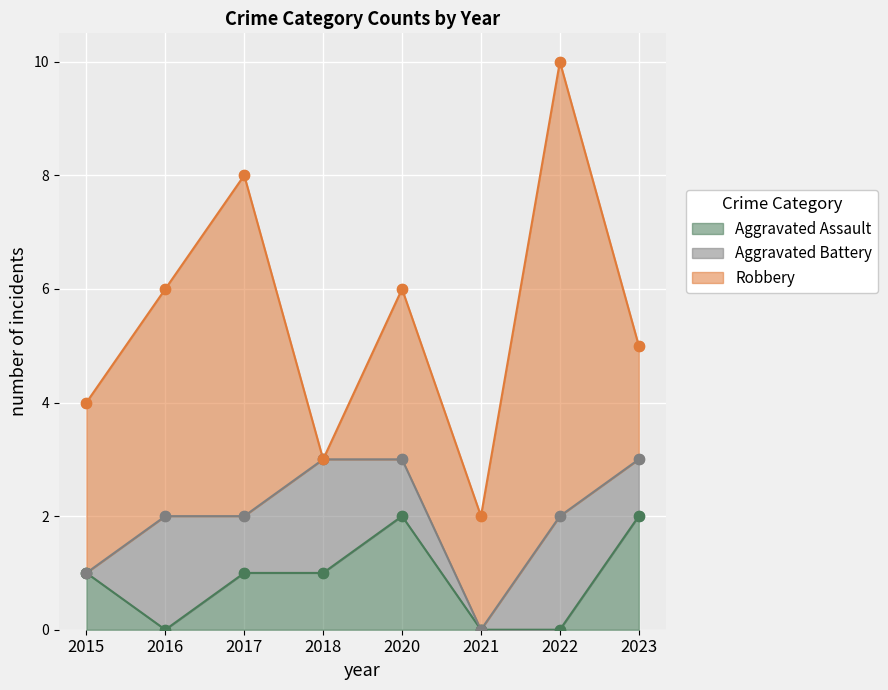

Is it true that Aggravated Assault equals 2 at 2020?

True